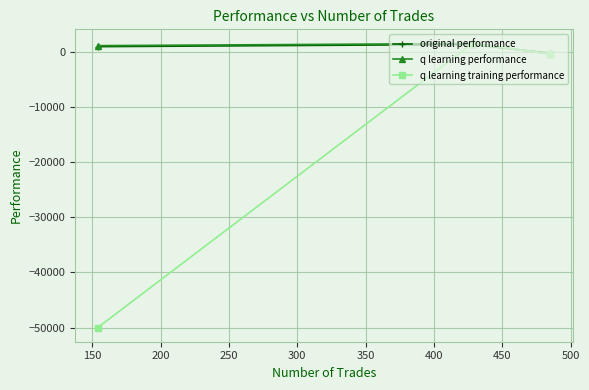

What is the difference between the maximum and minimum values in the q learning performance series?

1891.9